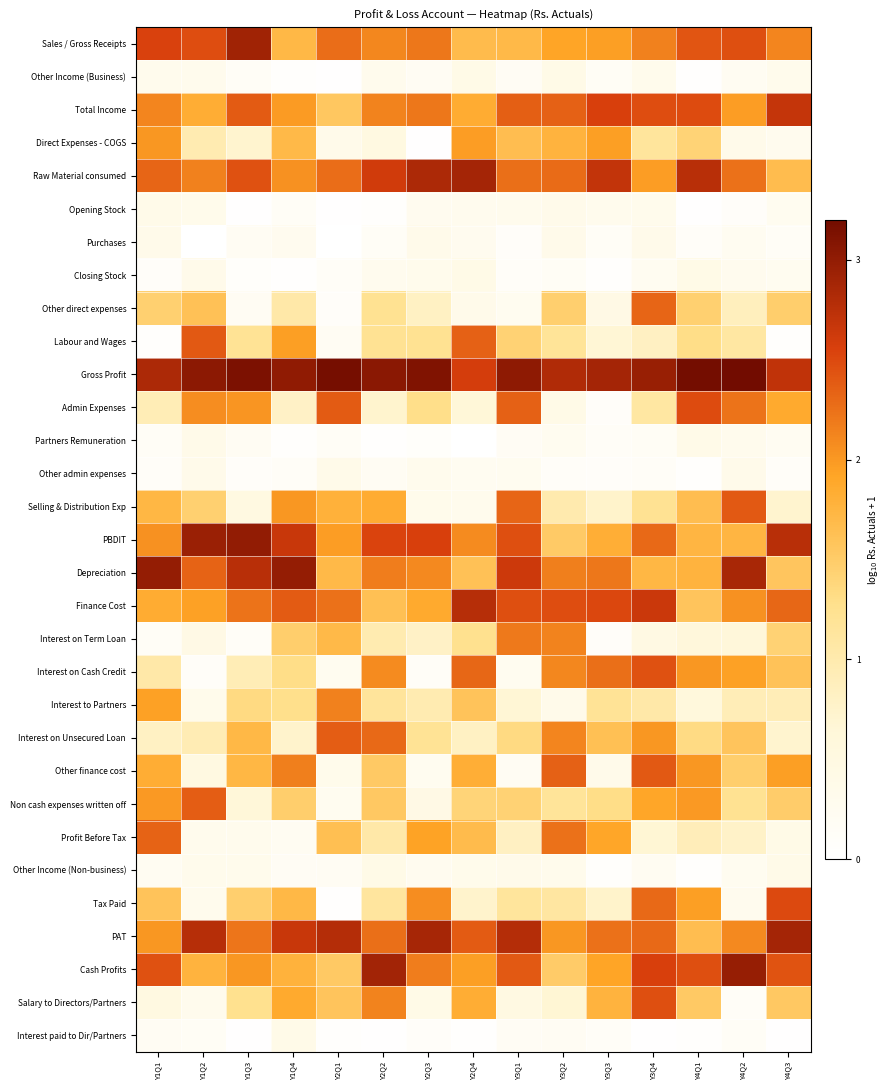

Between Y2Q4 and Y3Q4, which is larger?

Y3Q4